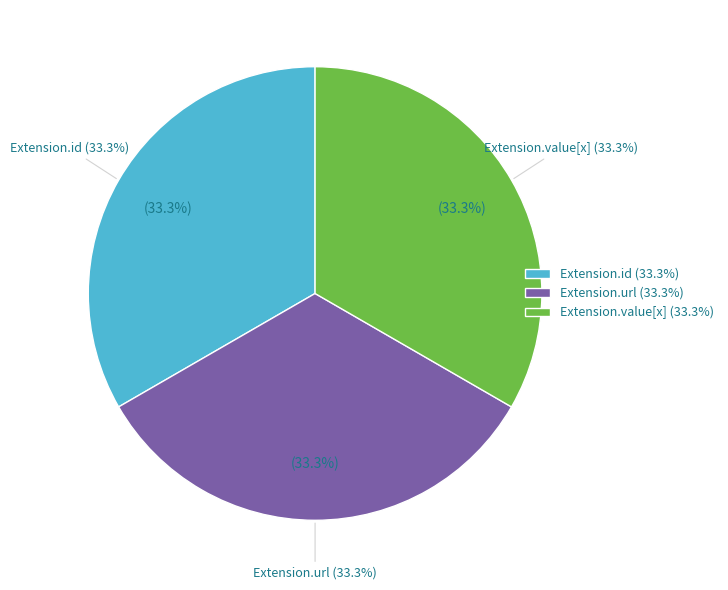

Is there a majority slice in this chart?

No